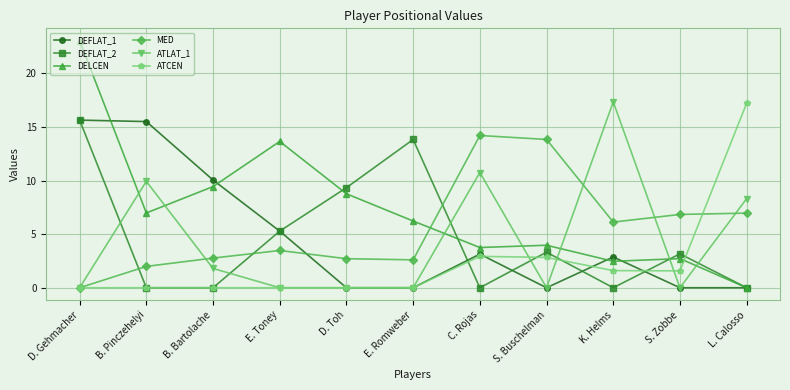

The DELCEN series shows 5.9 at C. Rojas. True or false?

False